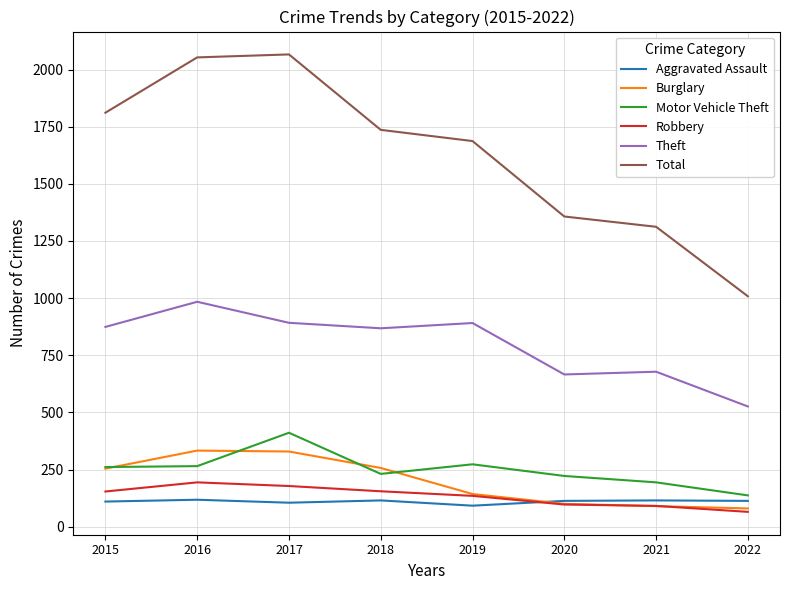

True or false: Aggravated Assault and Theft cross at least once.

False